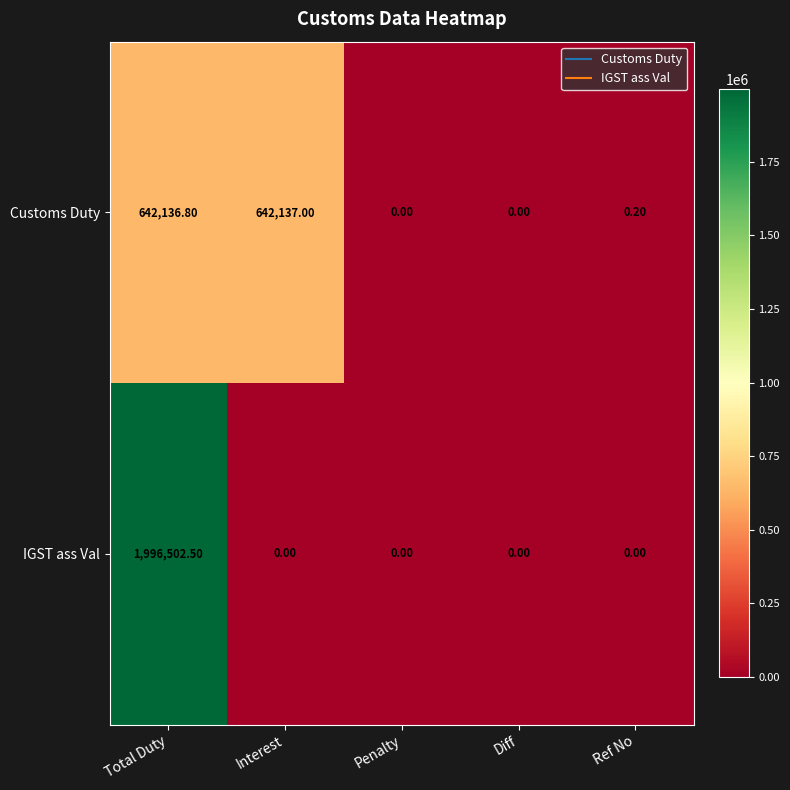

Which series has the largest total across all categories?

IGST ass Val